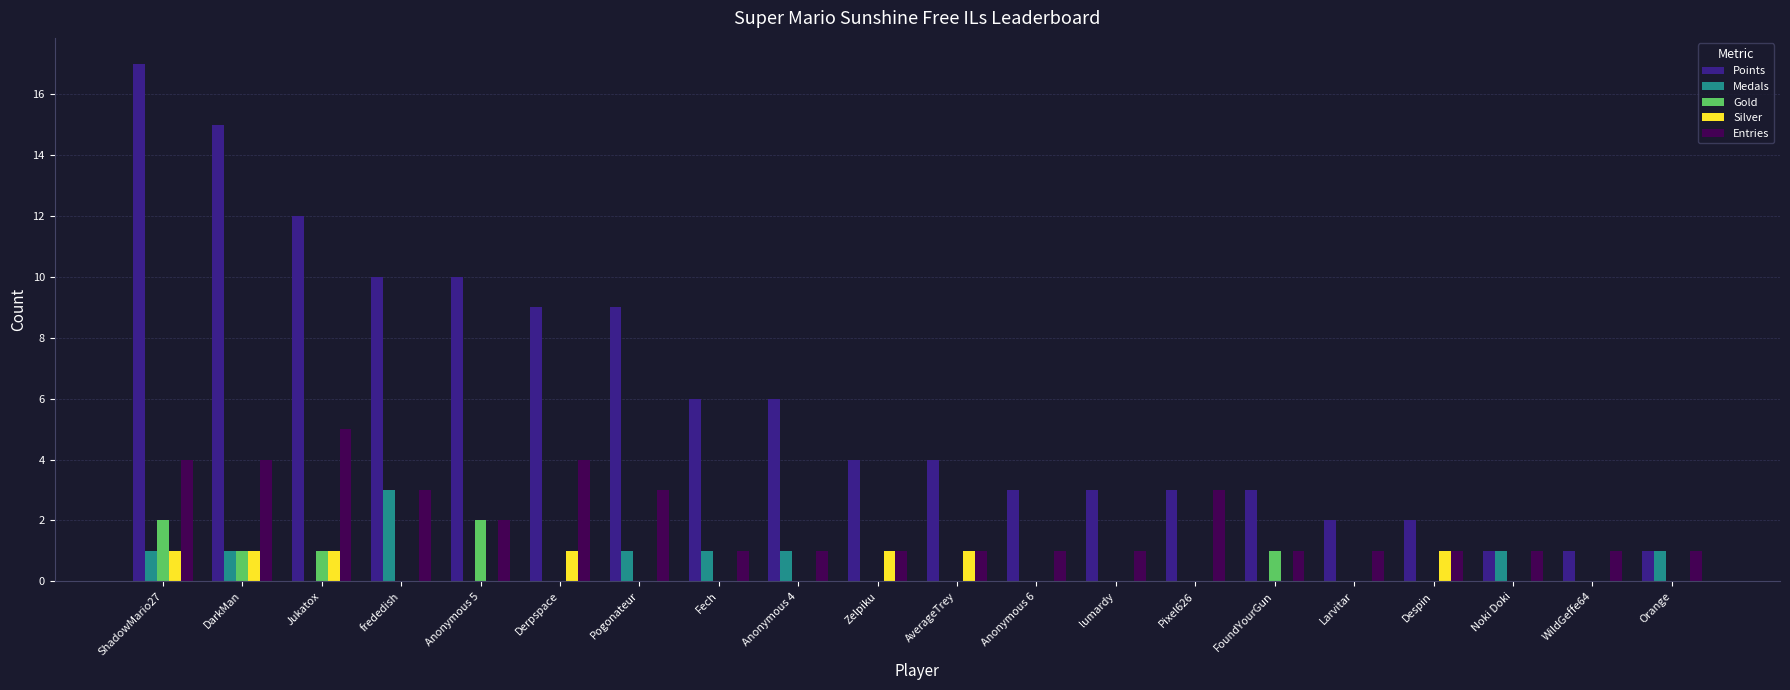

What is the highest value of the Entries series?

5